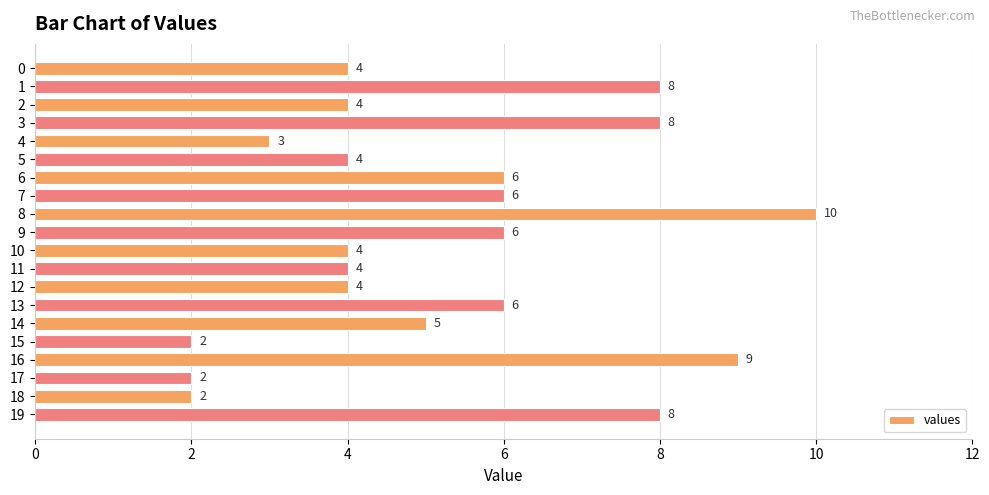

Is it true that the value at 7 is 10?

False